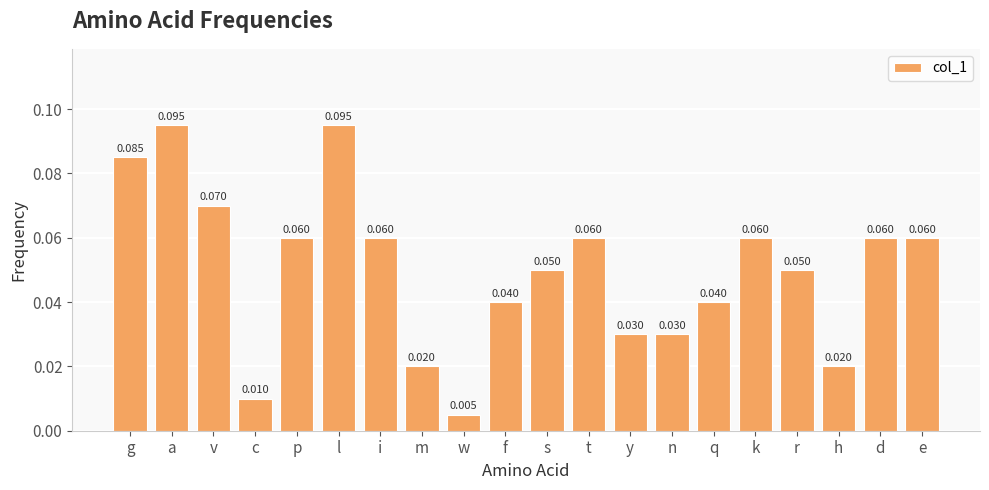

Where is the data nearest to the value 0?

w